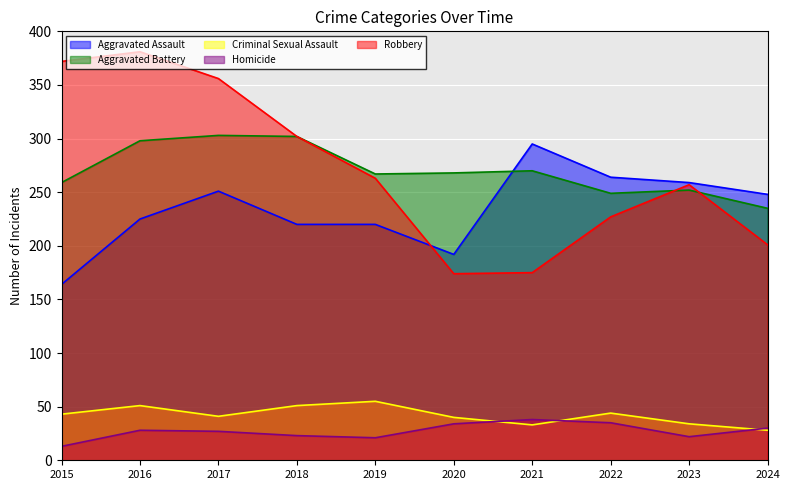

Is it true that Robbery equals 381 at 2016?

True